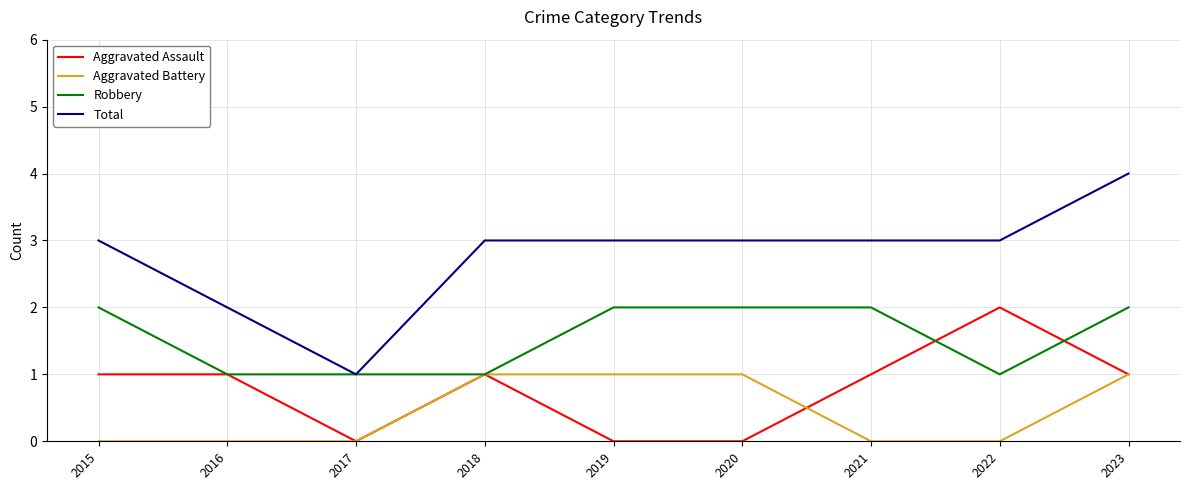

True or false: Total and Aggravated Battery intersect in this chart.

False